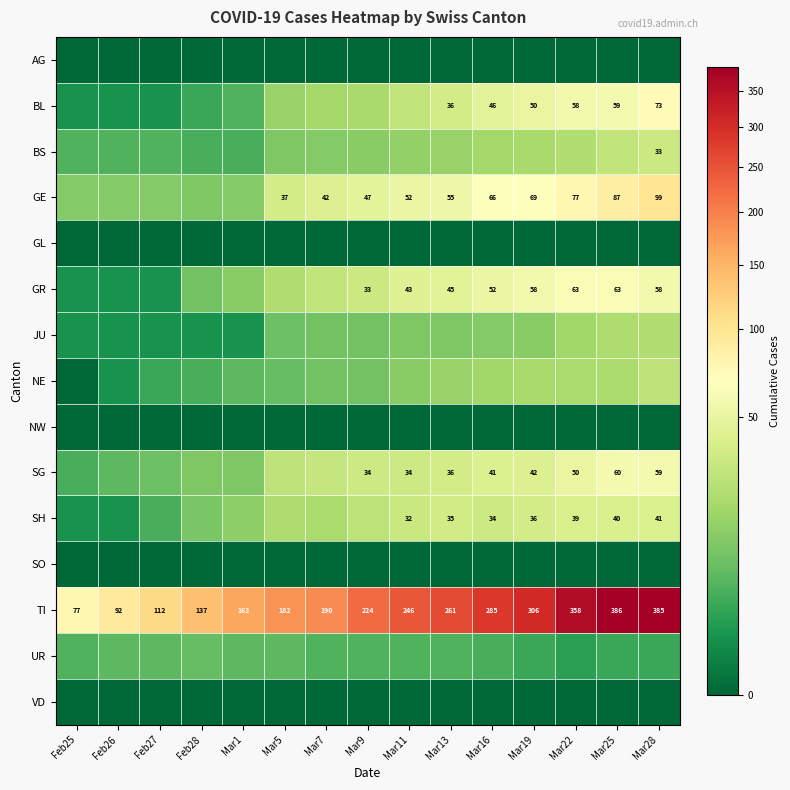

True or false: BL has a value of 88 at Mar25.

False